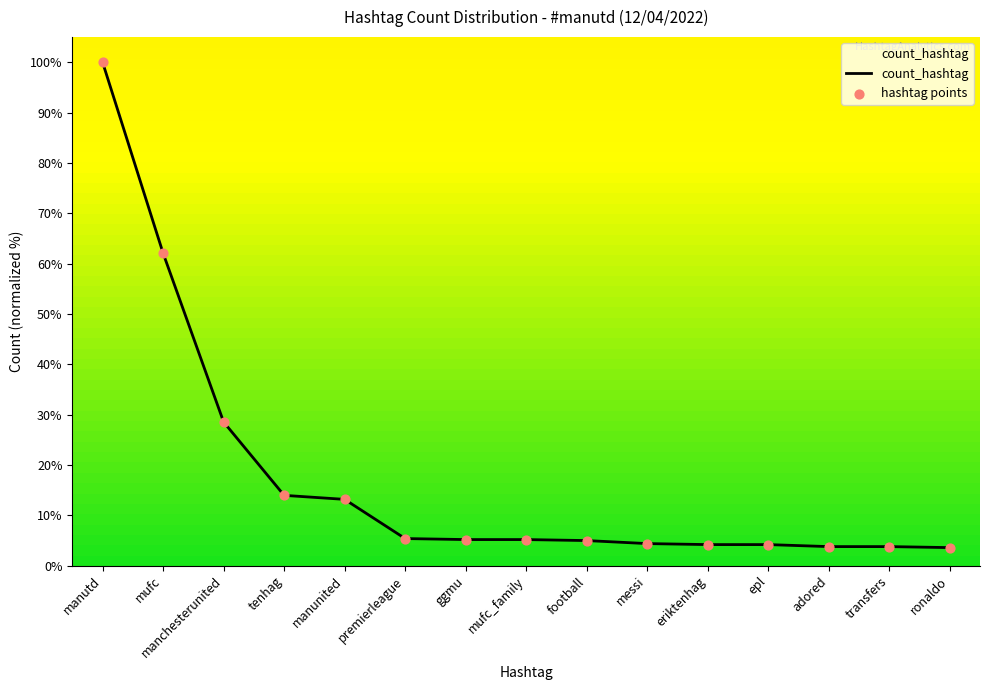

Is it true that the value at mufc_family is 5.2?

True